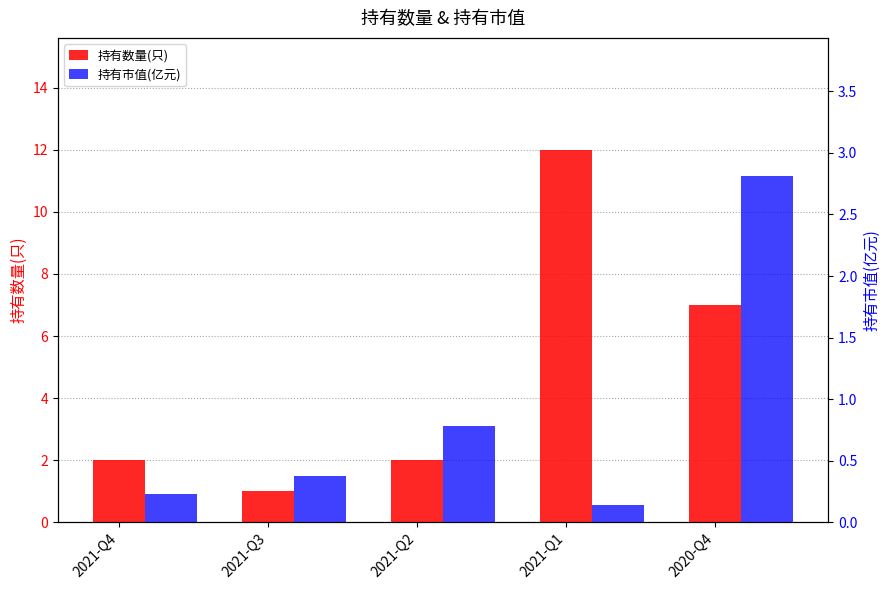

What is the approximate value of 持有市值(亿元) at 2021-Q2?

0.8